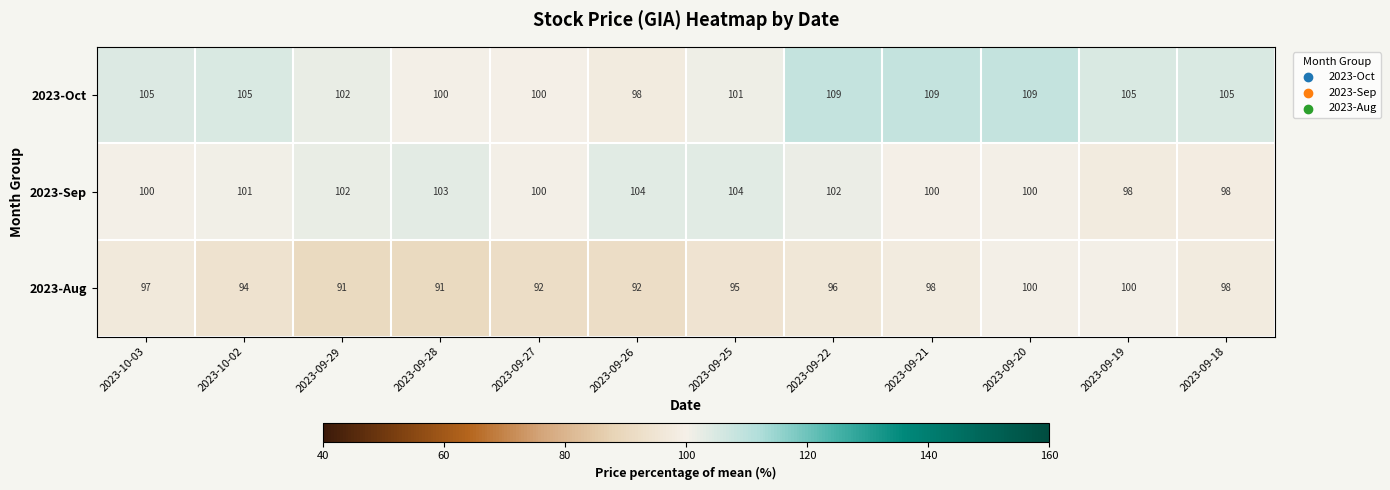

What is the total value across all series at 2023-09-27?

292